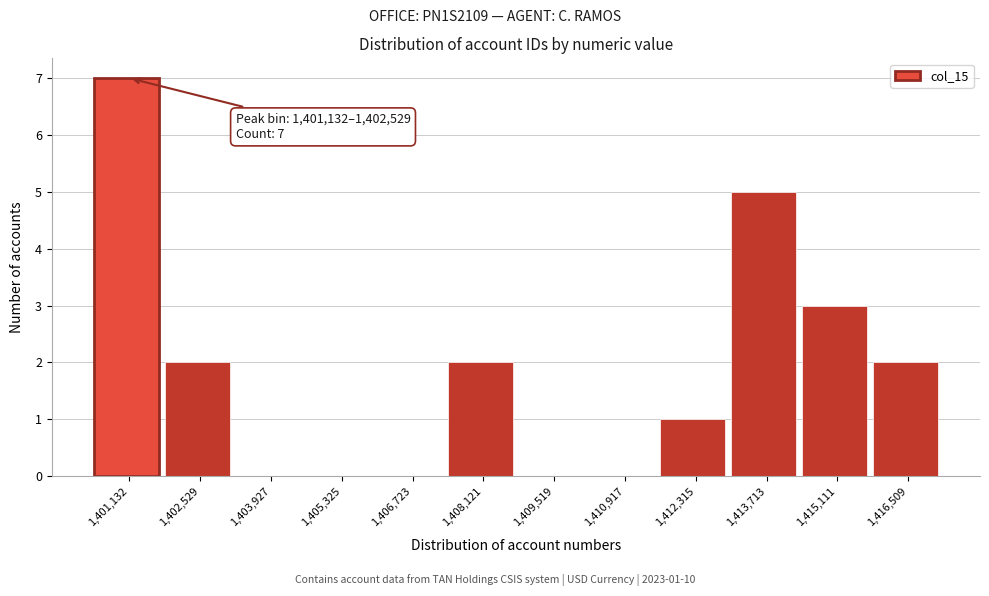

Reading right to left, extract all data points from this chart.

1,416,509=2	1,415,111=3	1,413,713=5	1,412,315=1	1,410,917=0	1,409,519=0	1,408,121=2	1,406,723=0	1,405,325=0	1,403,927=0	1,402,529=2	1,401,132=7